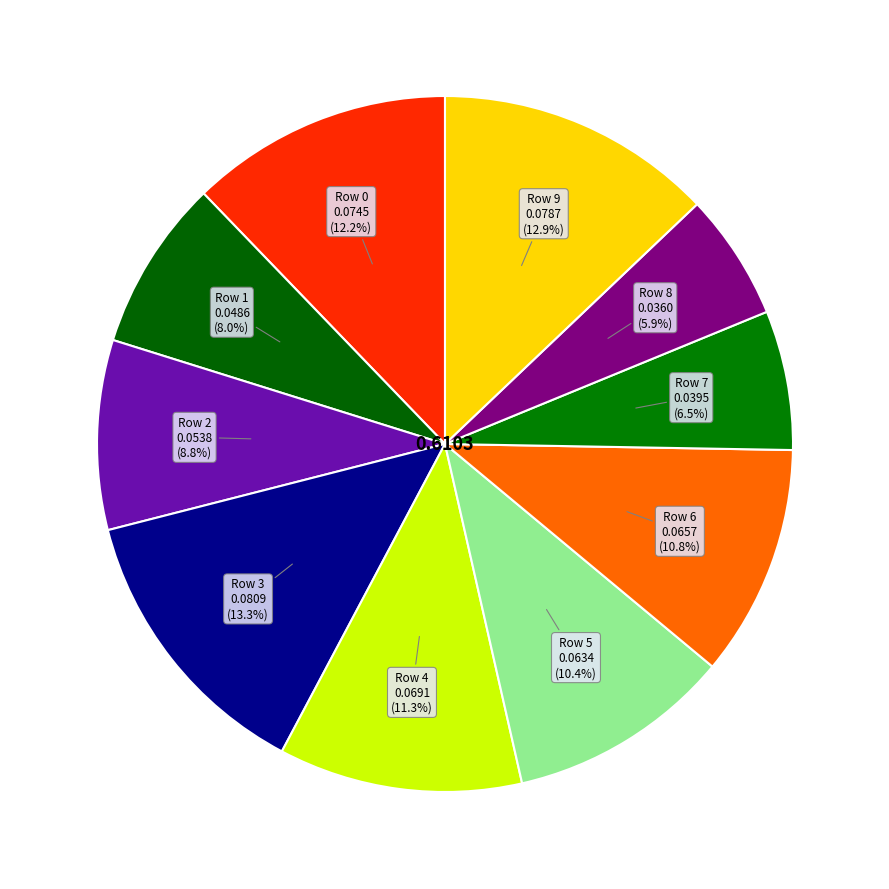

How many slices are in this pie chart?

10